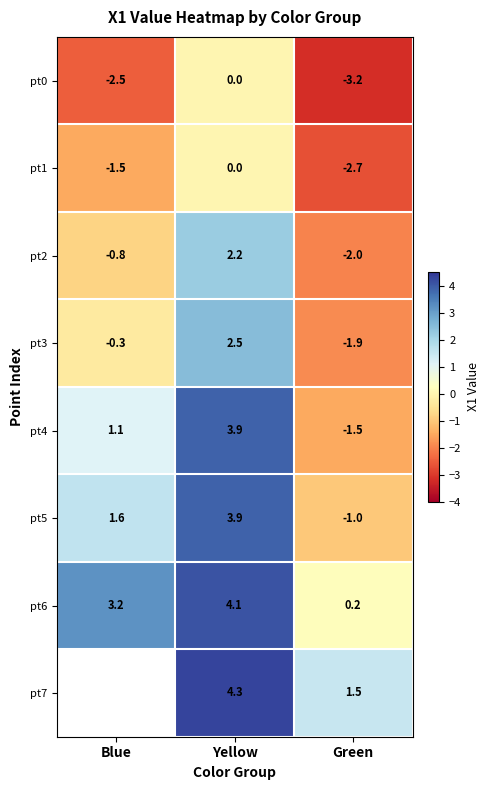

What is the difference between the maximum and minimum values in the pt4 series?

5.4